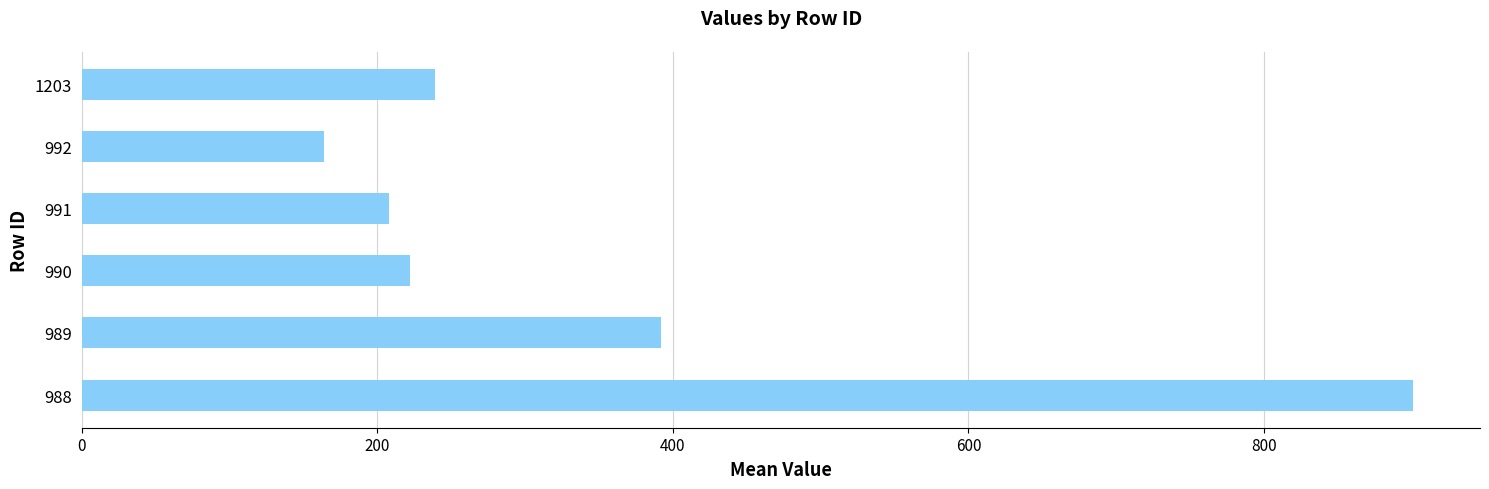

Rank the categories by value from highest to lowest.

988, 989, 1203, 990, 991, 992